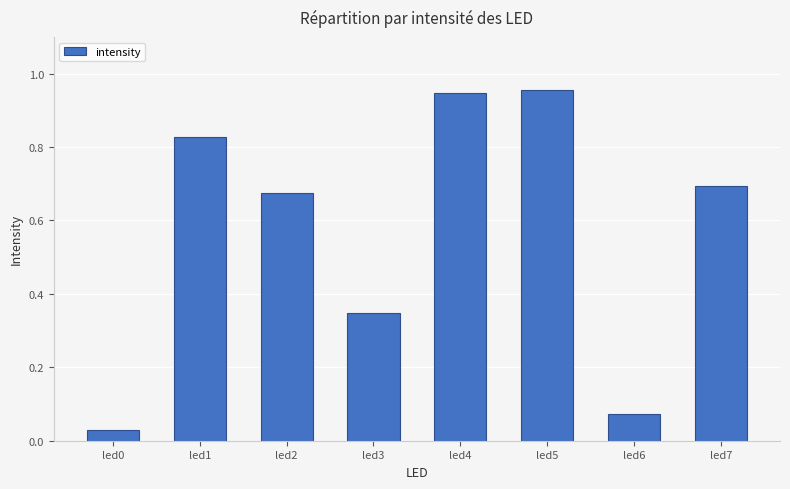

Between led3 and led7, which is larger?

led7